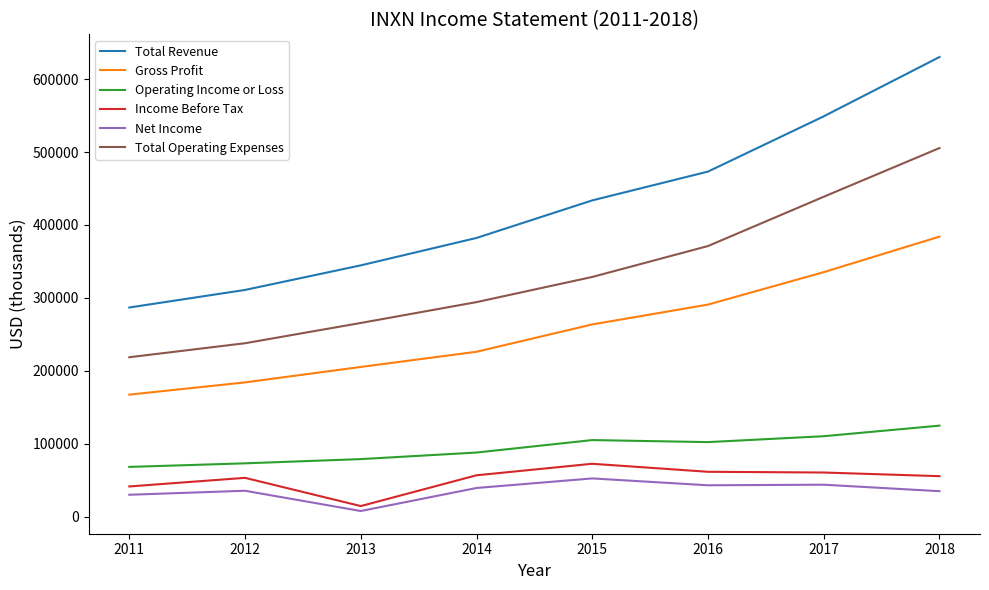

At how many categories does at least one series exceed 298126?

7